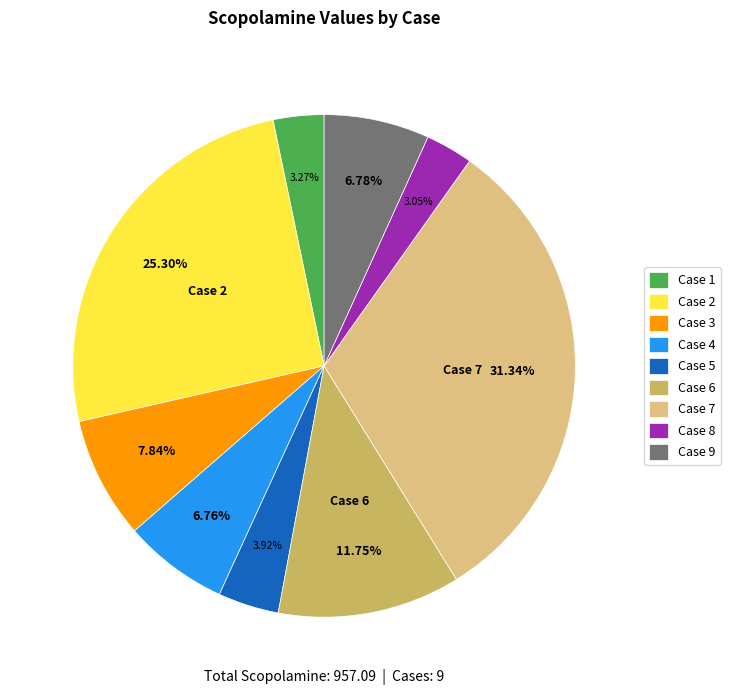

Is there a majority slice in this chart?

No